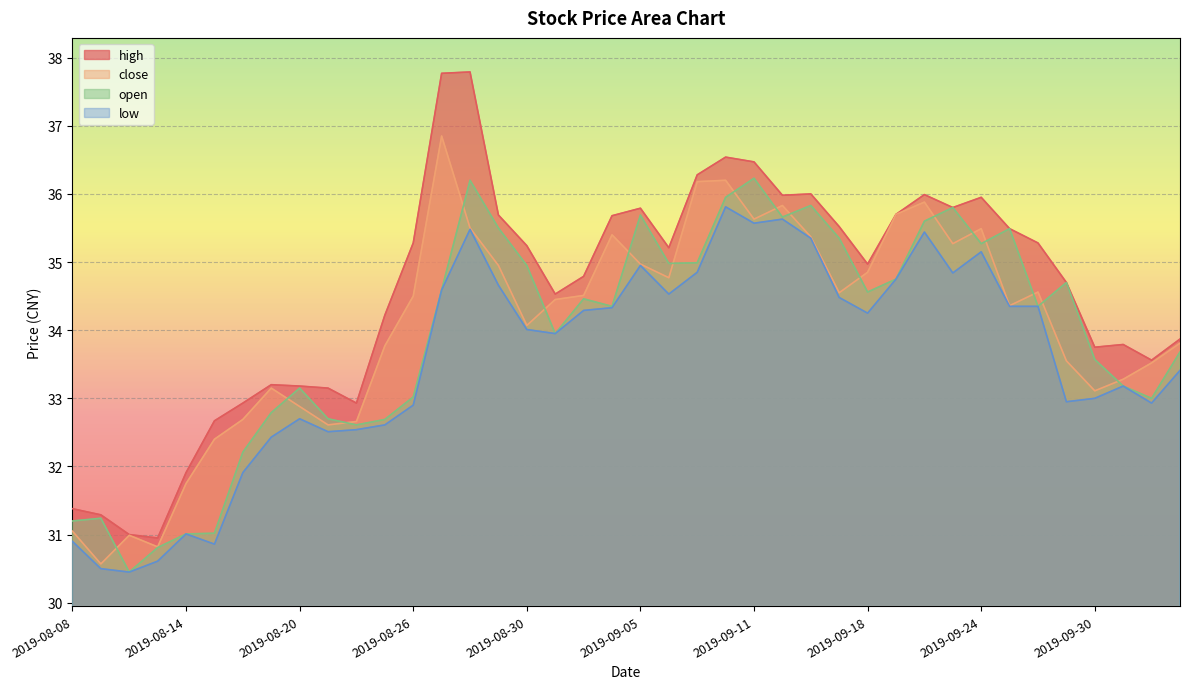

How many intersections are there between open and close?

17